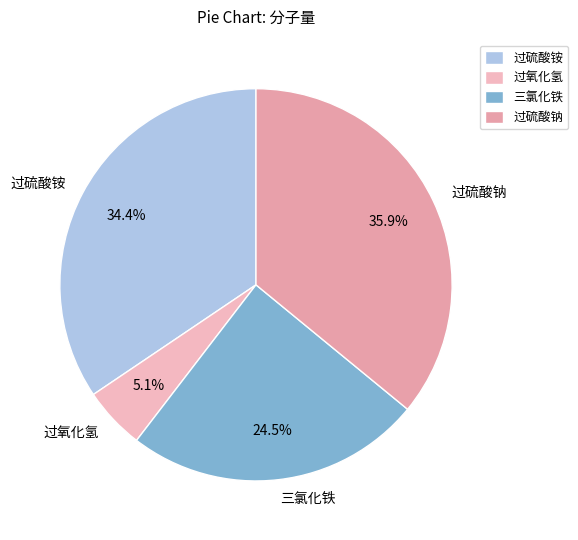

Rank the categories by value from highest to lowest.

过硫酸钠, 过硫酸铵, 三氯化铁, 过氧化氢